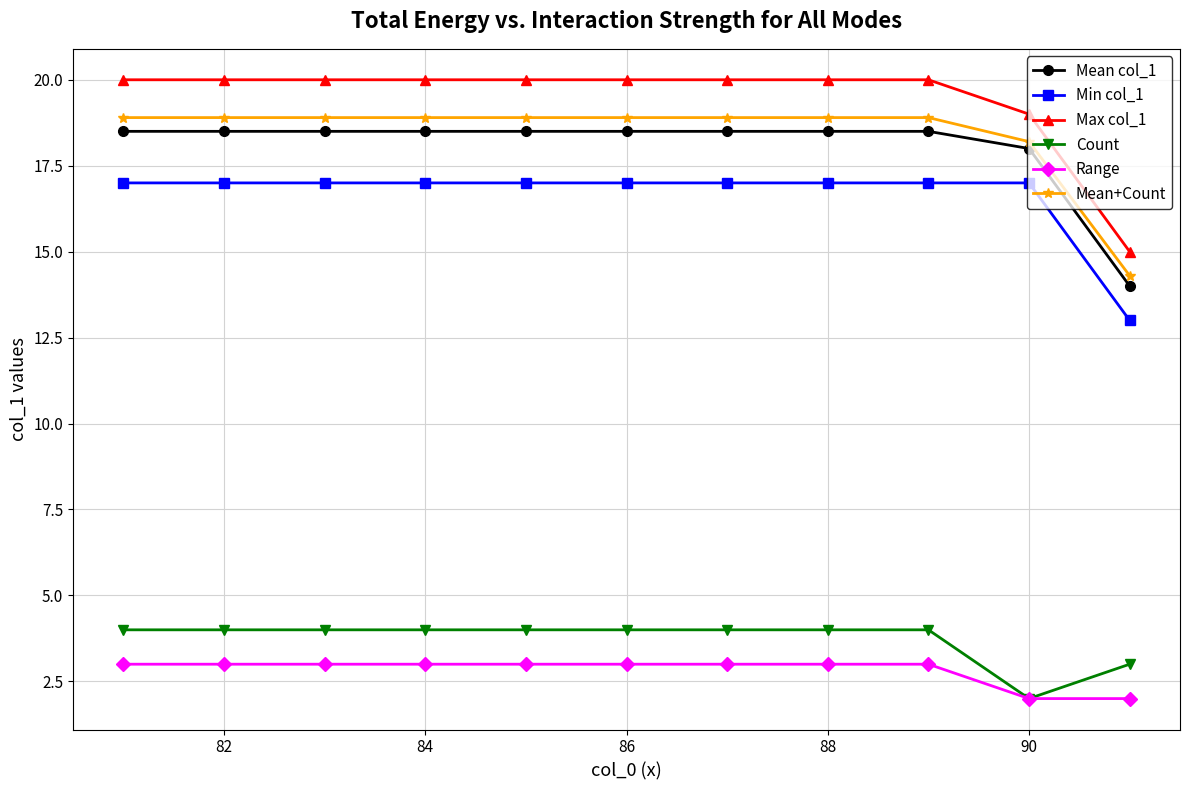

True or false: Mean col_1 and Min col_1 cross at least once.

False